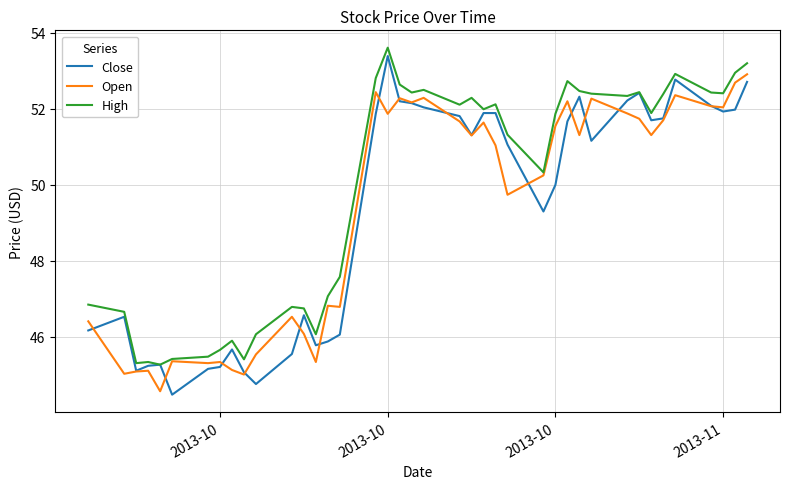

Which series has the widest spread of values?

Close